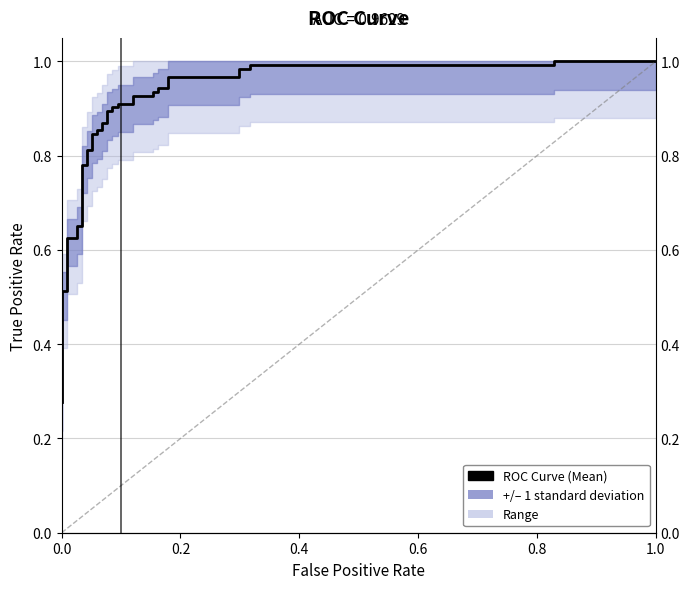

What is the smallest value displayed?

0.3